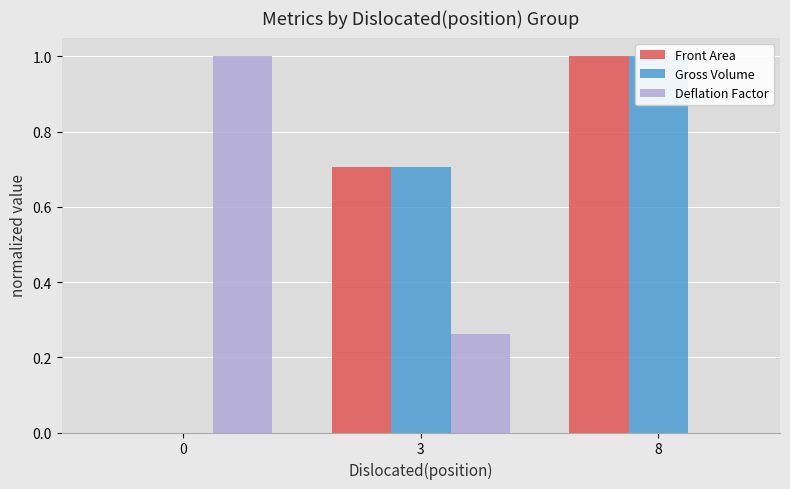

What is the difference between the Gross Volume values at 8 and 0?

1.0